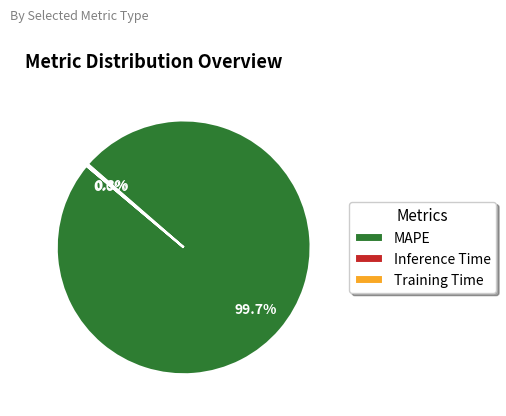

Which category has the biggest portion of the pie?

MAPE